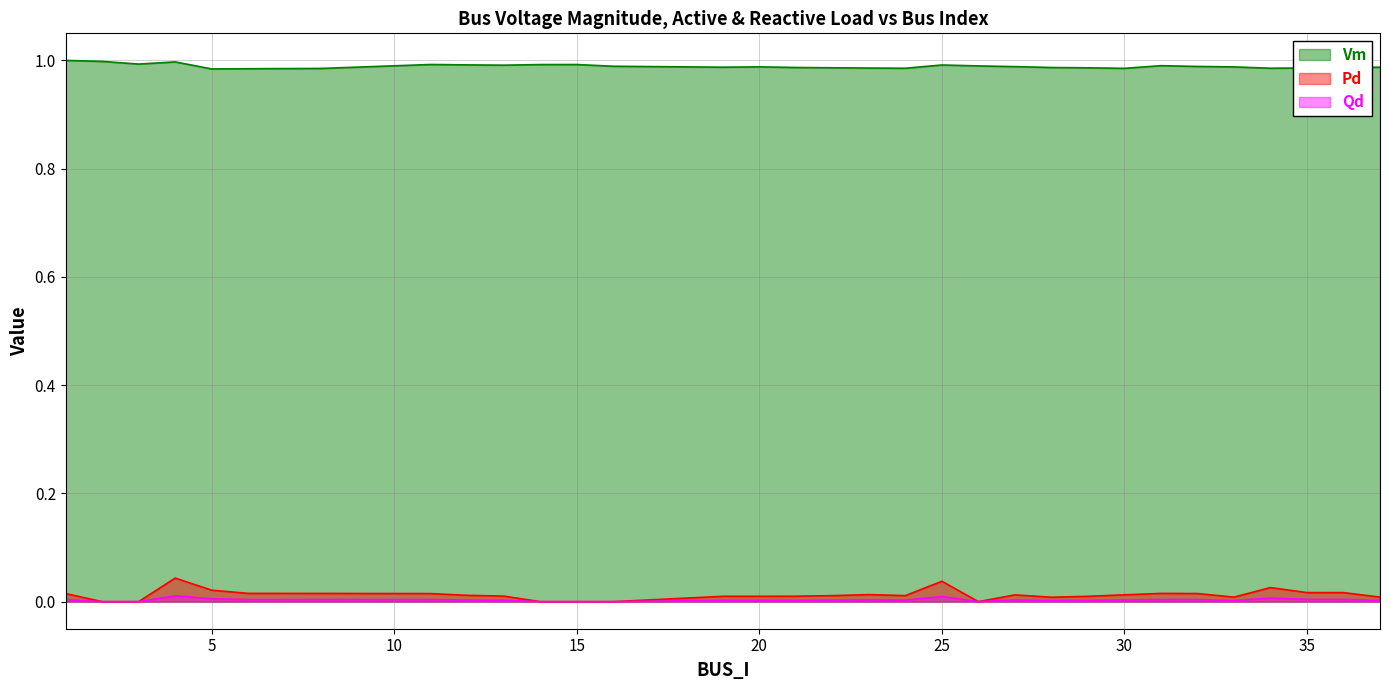

How many lines are shown in the chart?

3